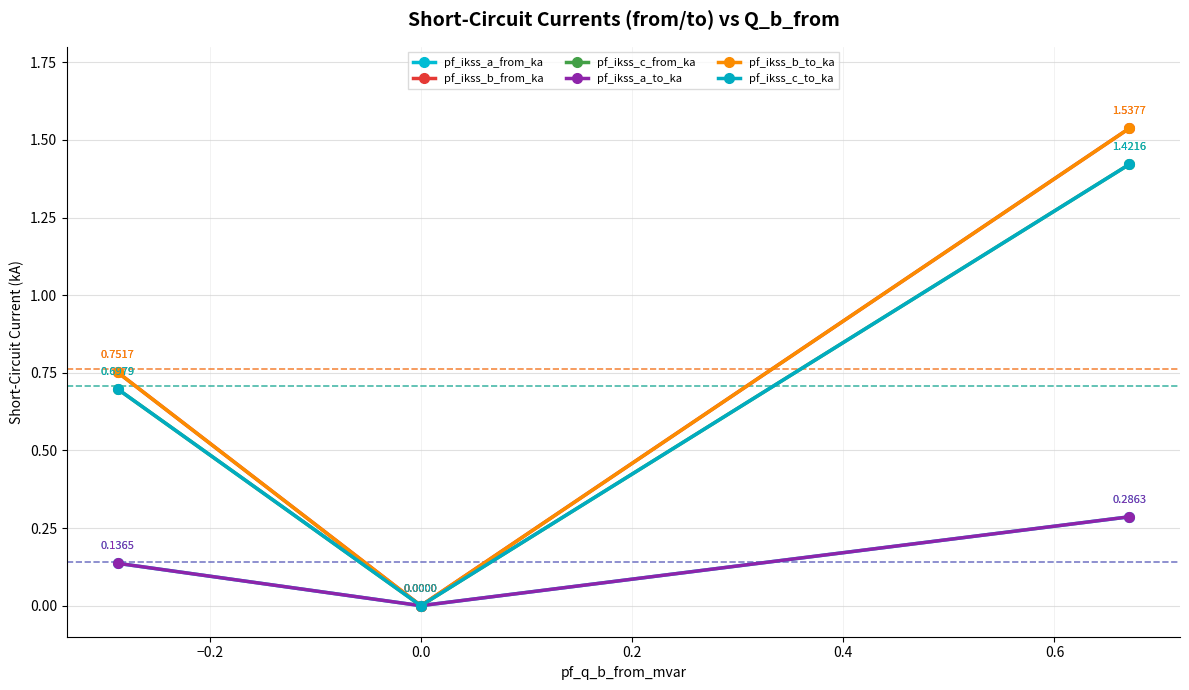

What is the difference between the maximum and minimum values in the pf_ikss_b_from_ka series?

1.5